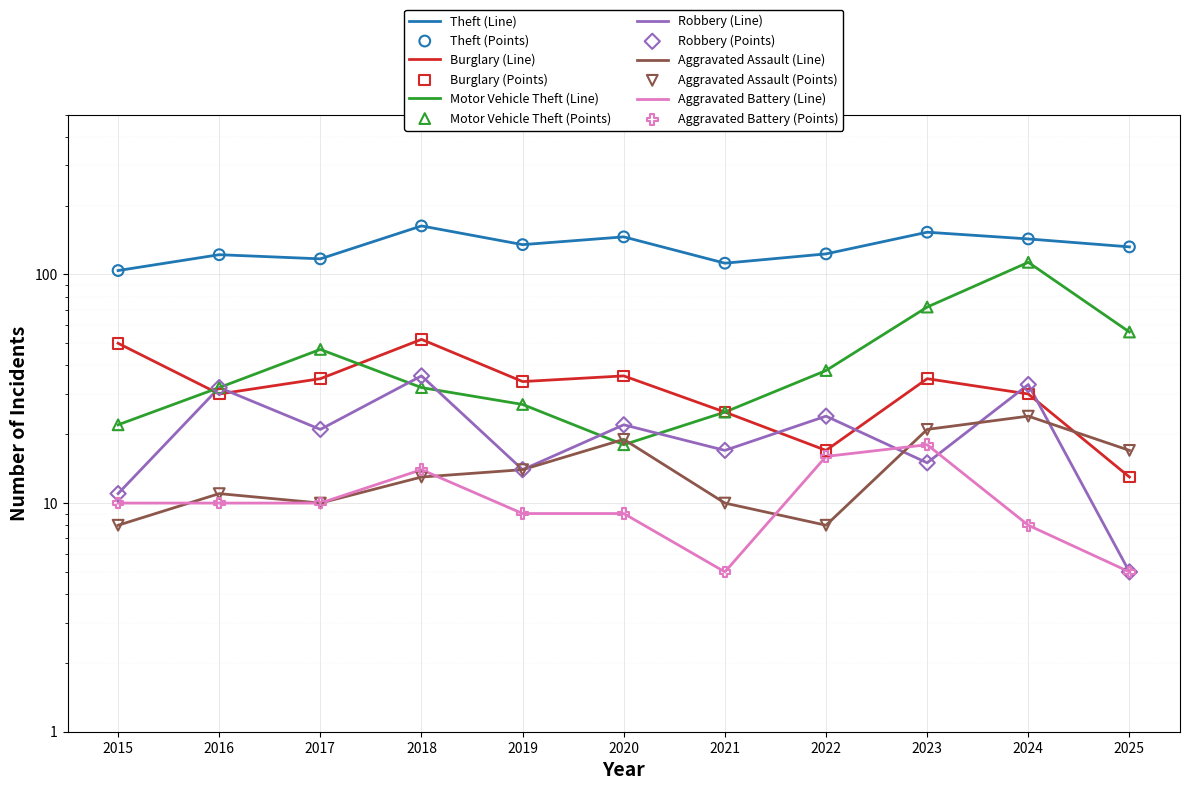

Which series contains the lowest Y value?

Robbery